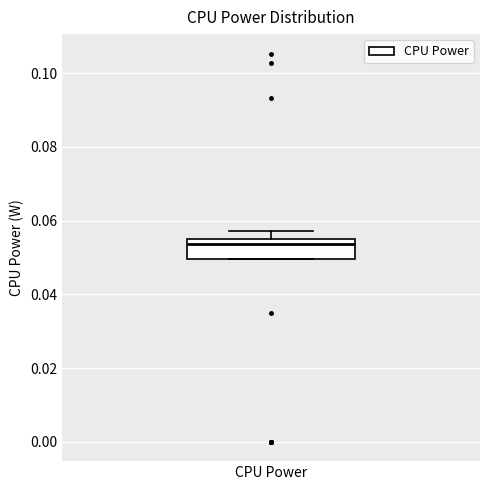

Read this box plot against the y-axis: the position of the median line, the range covered by the box, and the ends of both whiskers. The values are not printed on the chart, so give them approximately, as read against the axis.

median 0.054 (just below the box's upper edge), box 0.050 to 0.054, whiskers 0.050 to 0.058